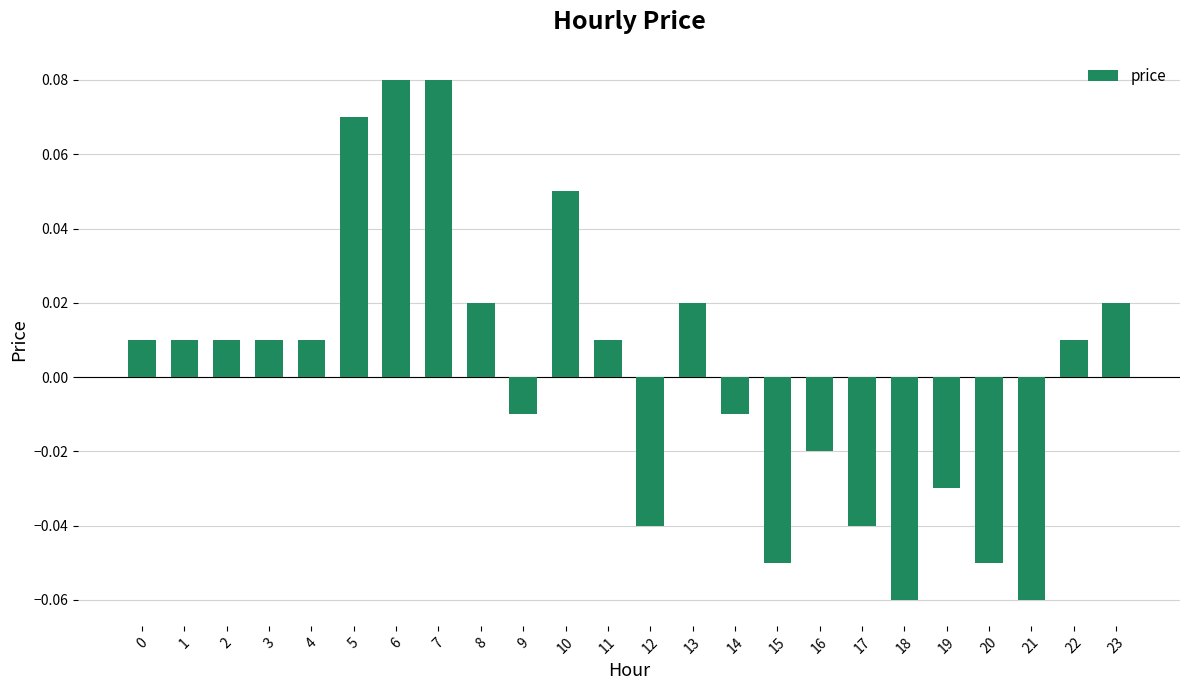

Does the chart contain stacked bars?

No